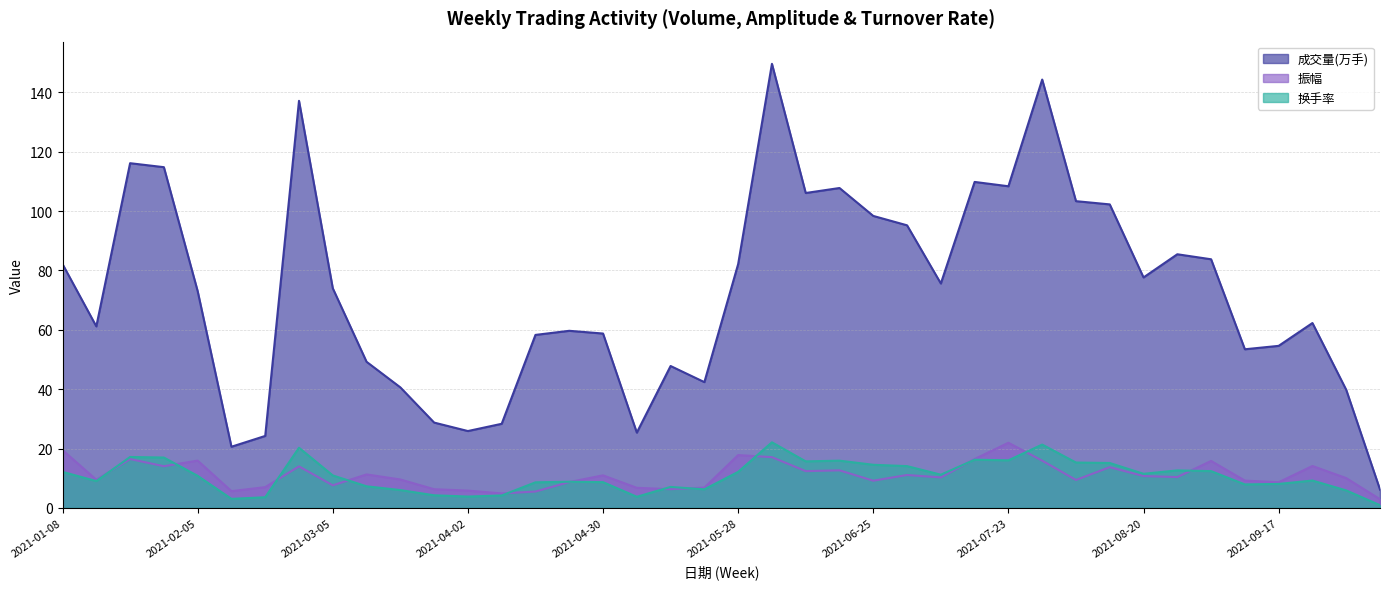

True or false: 成交量(万手) and 振幅 intersect in this chart.

False